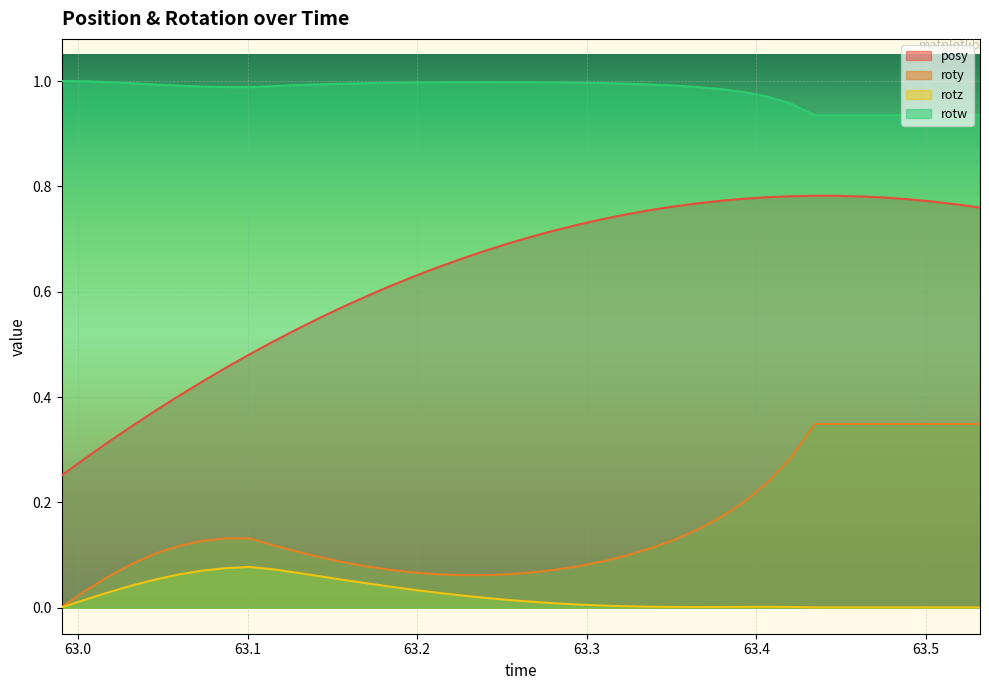

What is the difference between the highest and lowest values at 63.39258?

1.0